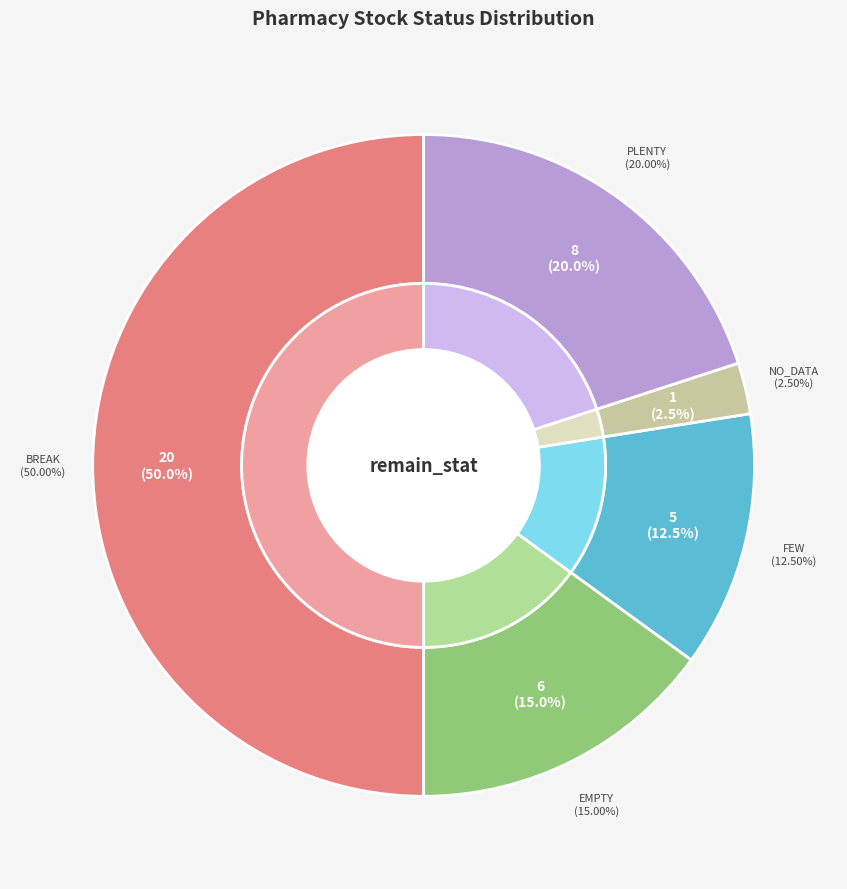

Is there a majority slice in this chart?

Yes